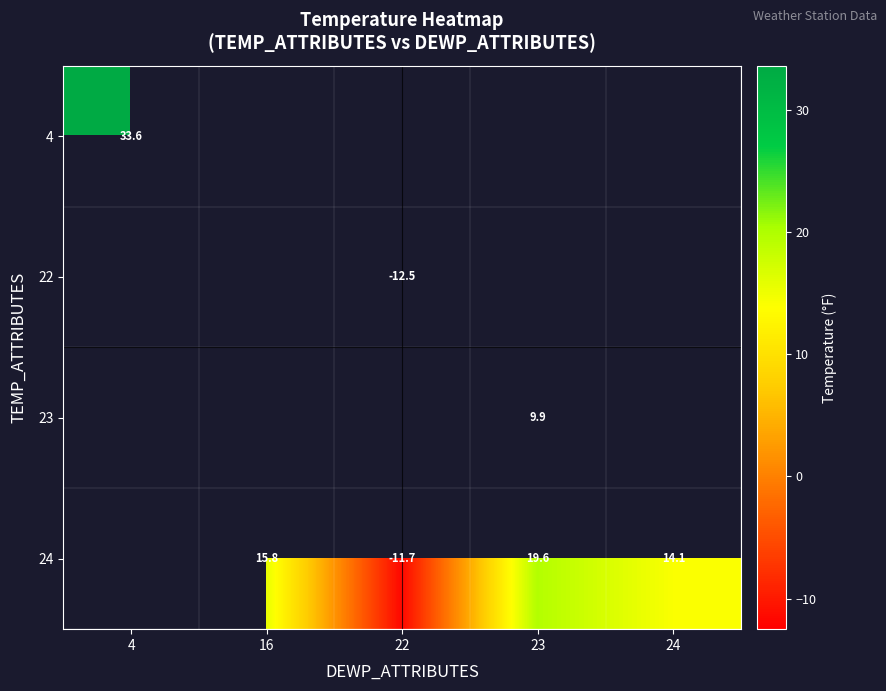

Is it true that 24 equals 19.2 at 24?

False